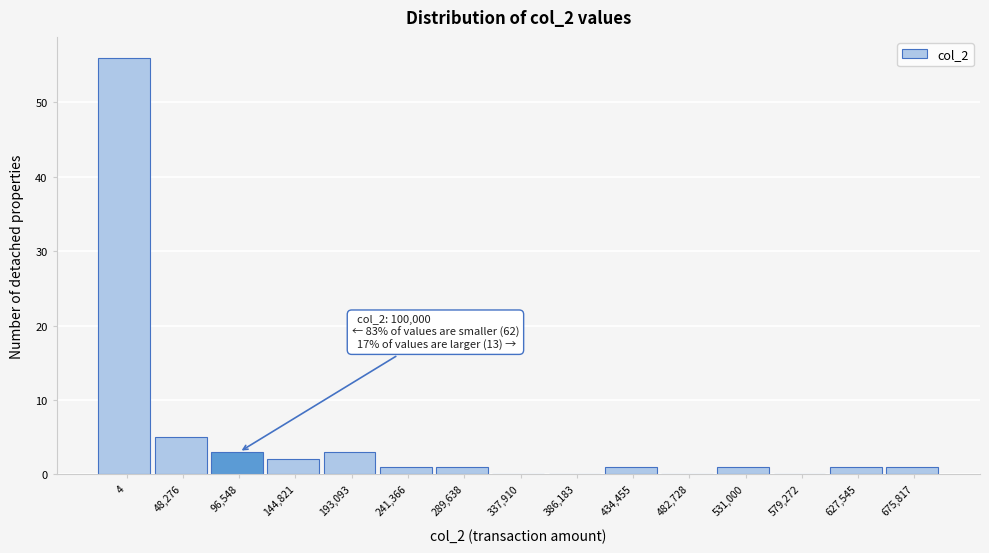

Reading right to left, extract all data points from this chart.

675,817=1	627,545=1	579,272=0	531,000=1	482,728=0	434,455=1	386,183=0	337,910=0	289,638=1	241,366=1	193,093=3	144,821=2	96,548=3	48,276=5	4=56